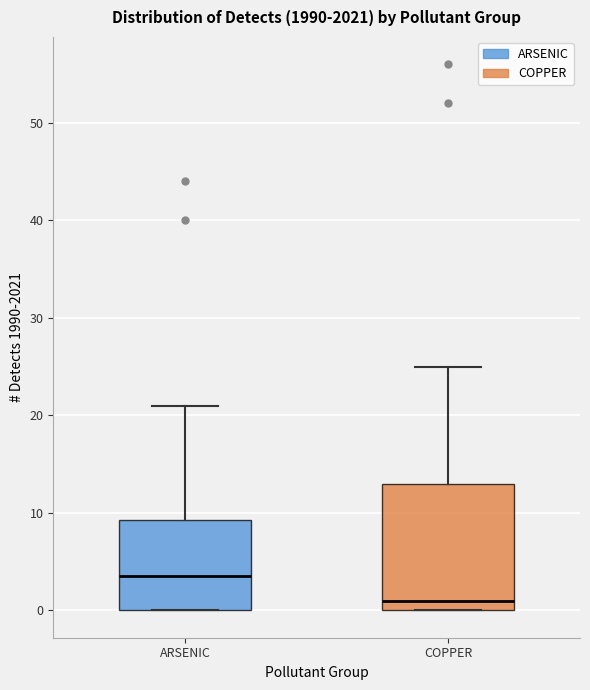

Reading left to right, transcribe this box plot: for each box, give where its median line is, the range the box spans, and where its two whiskers end, as read against the y-axis. The values are not printed on the chart, so give them approximately, as read against the axis.

ARSENIC: median 4, box 0 to 9, whiskers 0 to 21
COPPER: median 1, box 0 to 13, whiskers 0 to 25